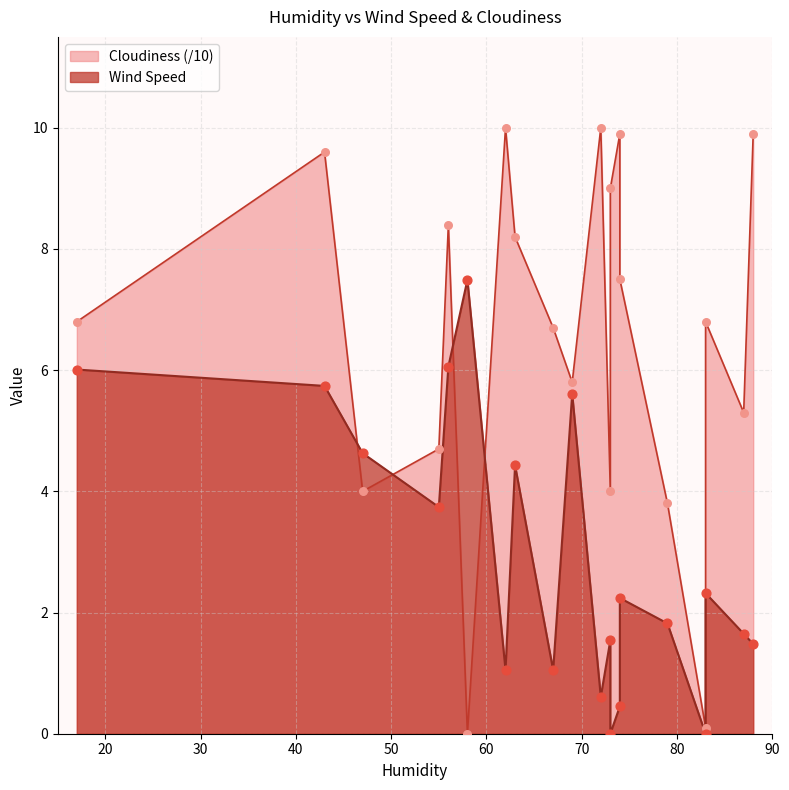

What are all the series names shown in the legend?

Wind Speed, Cloudiness